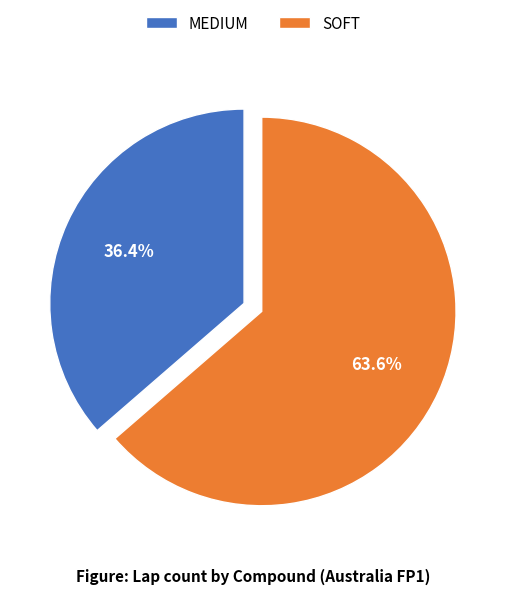

Do MEDIUM and SOFT together represent more than half of the pie?

Yes